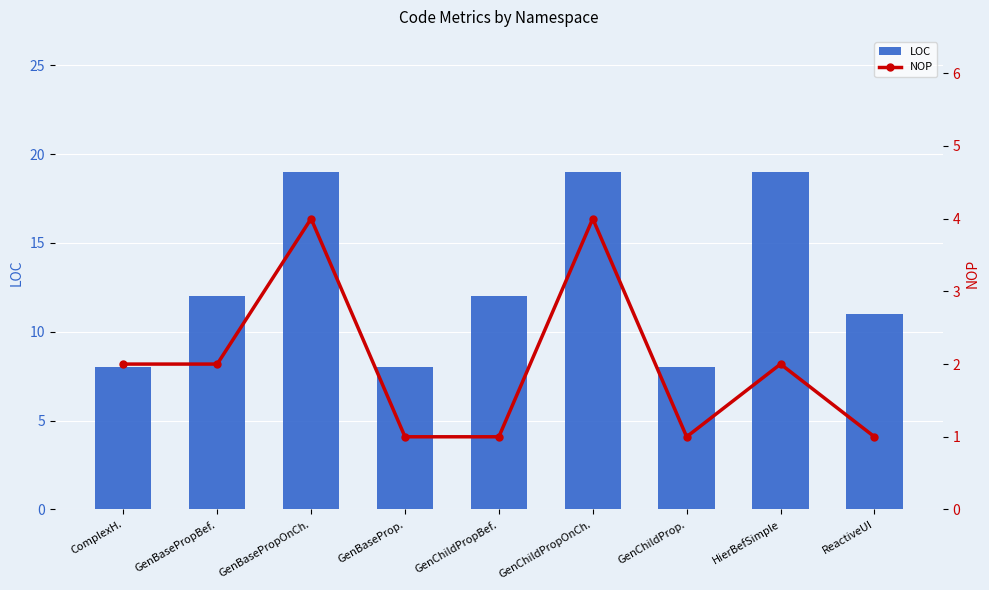

Which series changed the most between GenBasePropBef. and ReactiveUI?

LOC